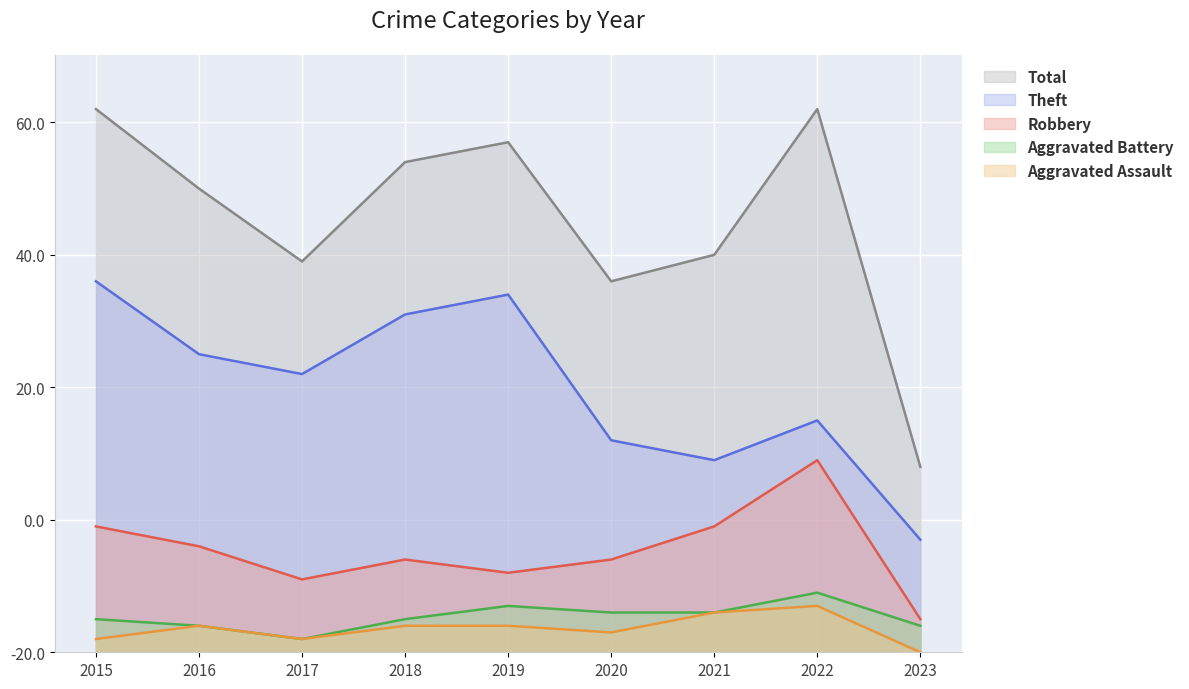

How many values in the Total series are below 70?

4